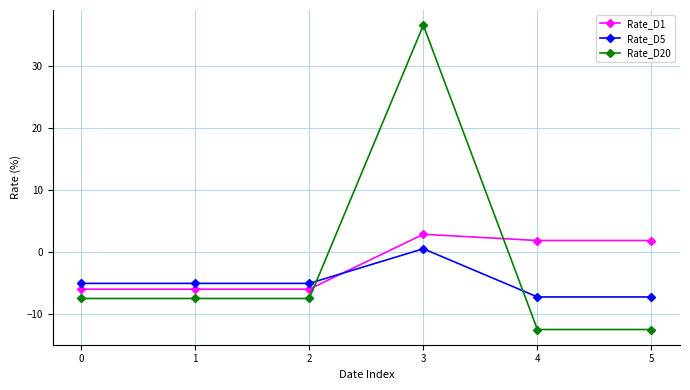

What is the spread (max minus min) of values at 5?

14.4